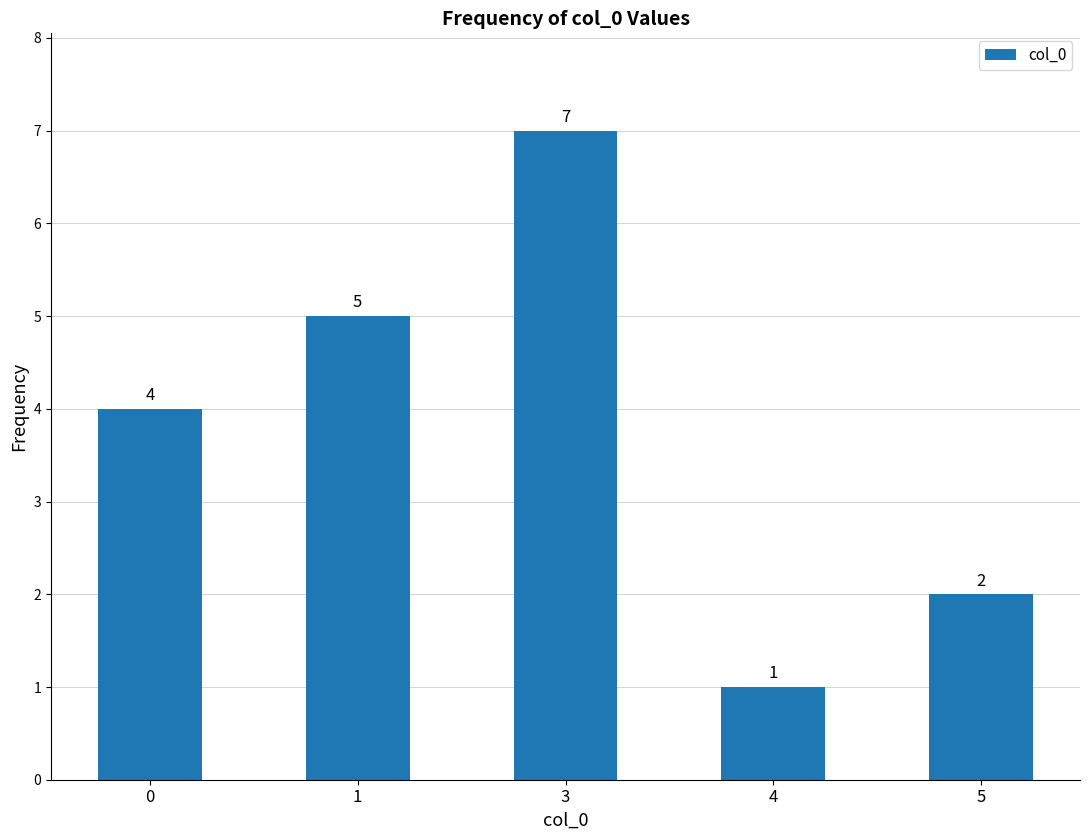

Rank the categories by value from highest to lowest.

3, 1, 0, 5, 4